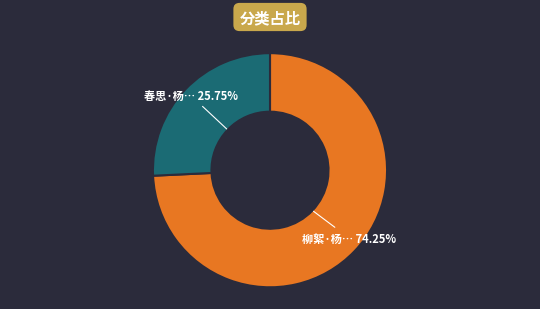

To the nearest percent, what is the average slice percentage?

50%